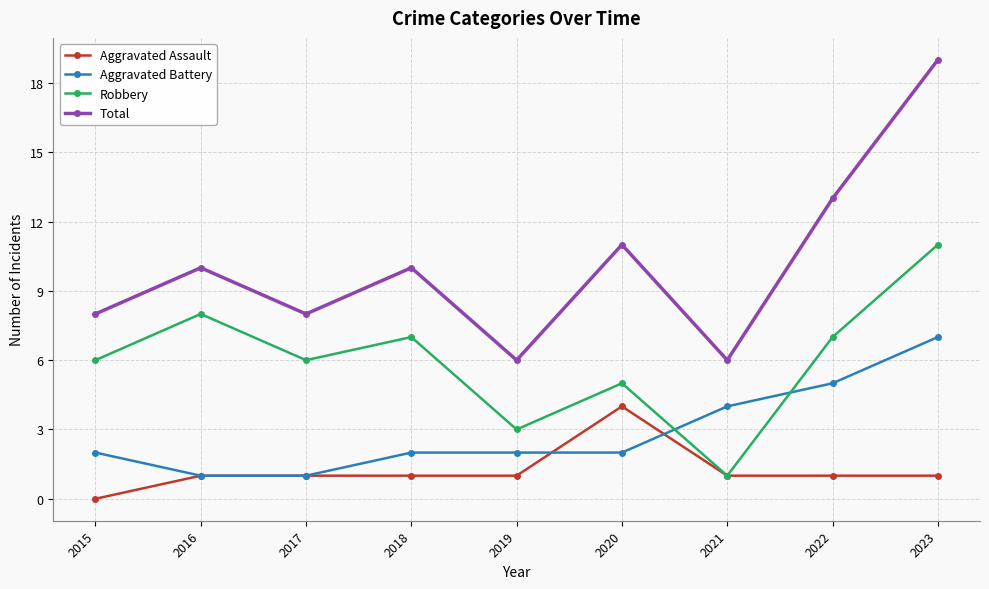

Which series has the largest total across all categories?

Total